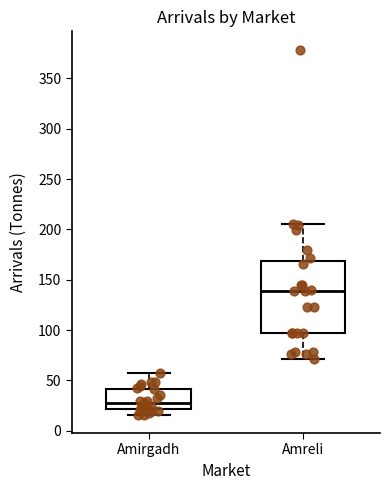

Reading left to right, transcribe this box plot: for each box, give where its median line is, the range the box spans, and where its two whiskers end, as read against the y-axis. The values are not printed on the chart, so give them approximately, as read against the axis.

Amirgadh: median 30, box 20 to 40, whiskers 15 to 60
Amreli: median 140, box 95 to 170, whiskers 70 to 205